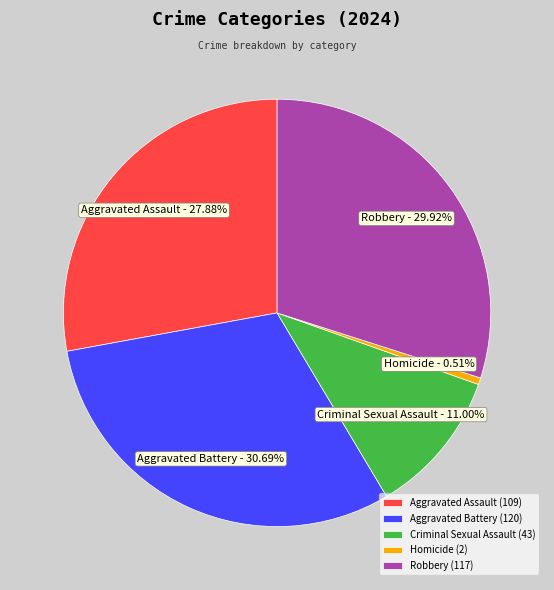

How many slices are in this pie chart?

5